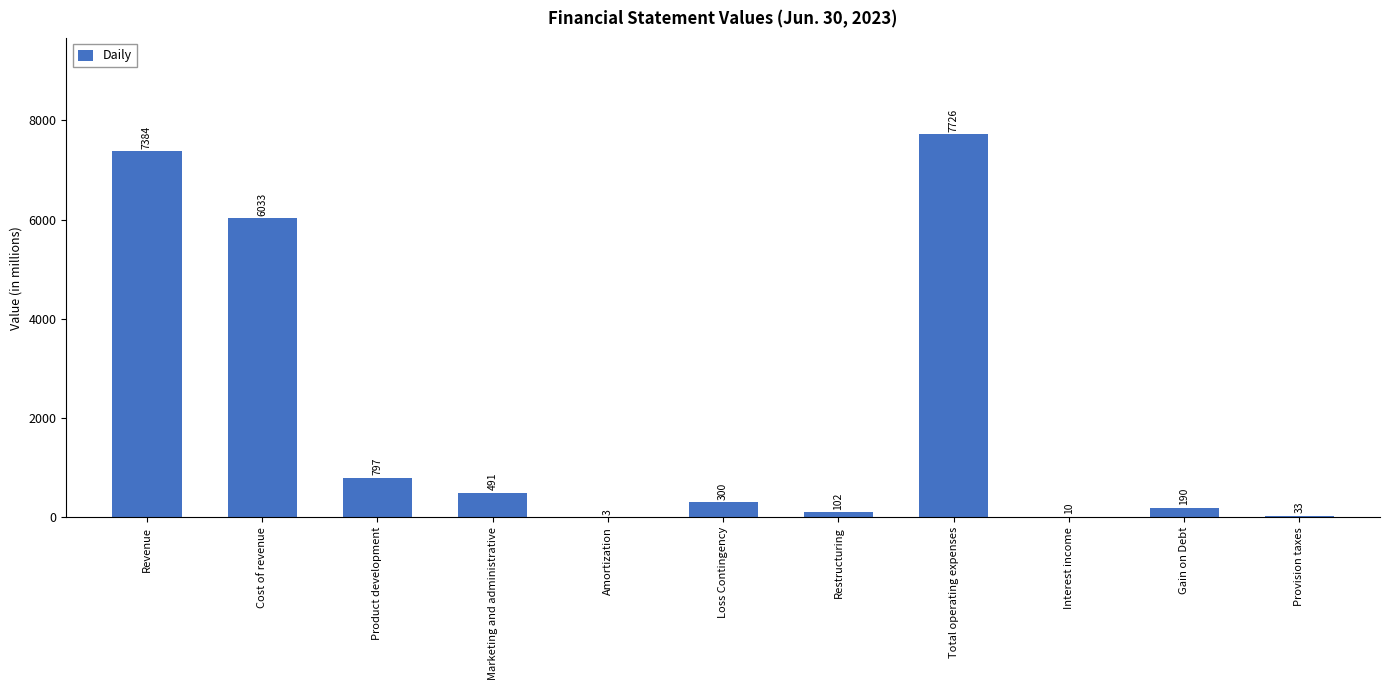

Reading left to right, transcribe all the data shown in this chart.

Revenue=7384	Cost of revenue=6033	Product development=797	Marketing and administrative=491	Amortization=3	Loss Contingency=300	Restructuring=102	Total operating expenses=7726	Interest income=10	Gain on Debt=190	Provision taxes=33